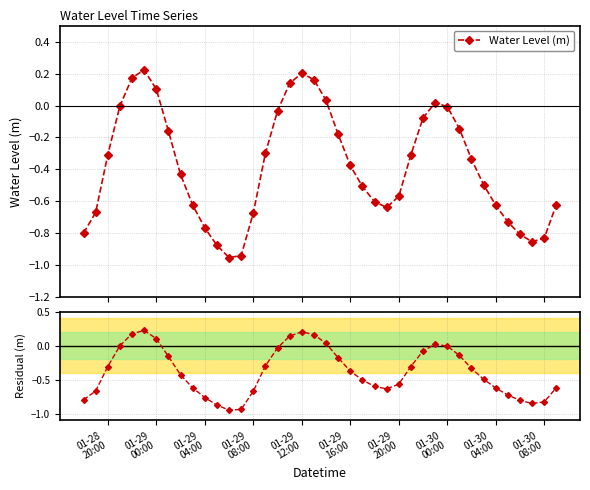

How many categories are shown in the chart?

40